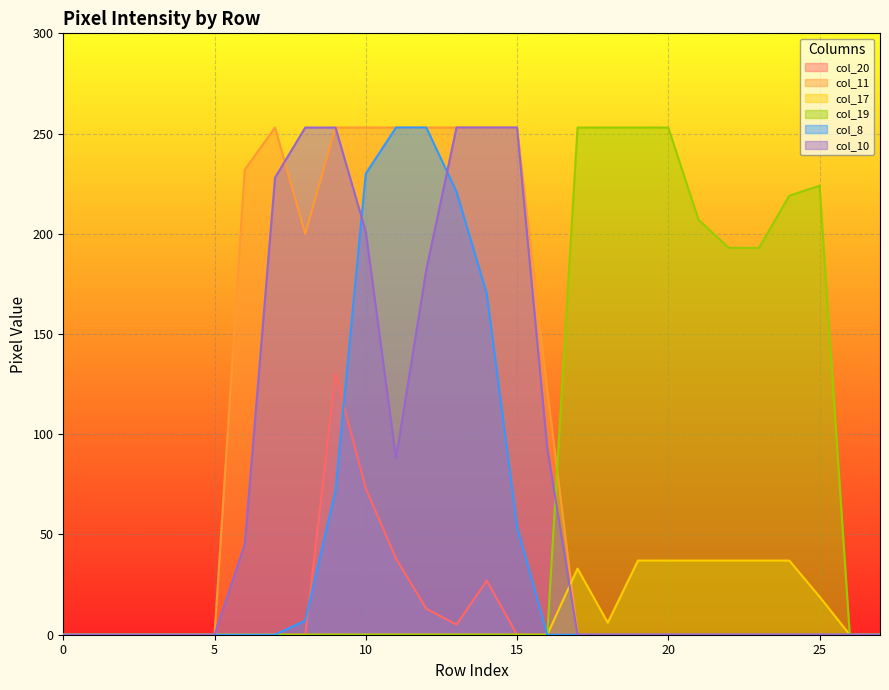

Count the number of categories in the chart.

28